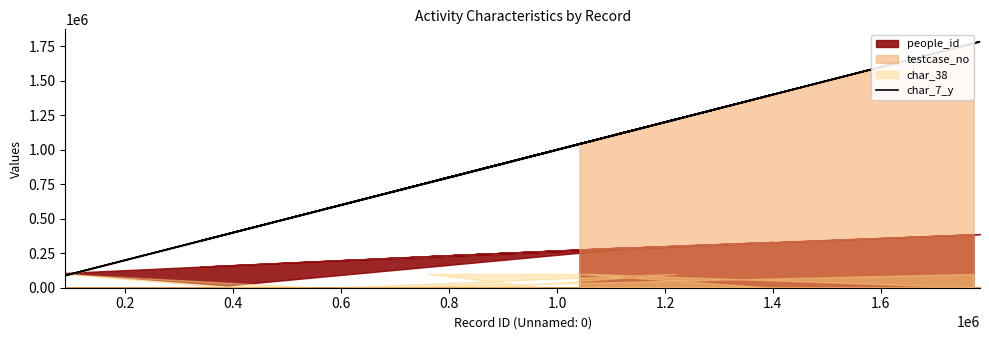

Reading left to right, what are all the values shown in this chart?

1041718	1400378	1155954	388825	88972	562009	1303488	777552	1783835	1063637	759718	982550	571771	1218884	876111	338561	543979	1133253	651983	1771971